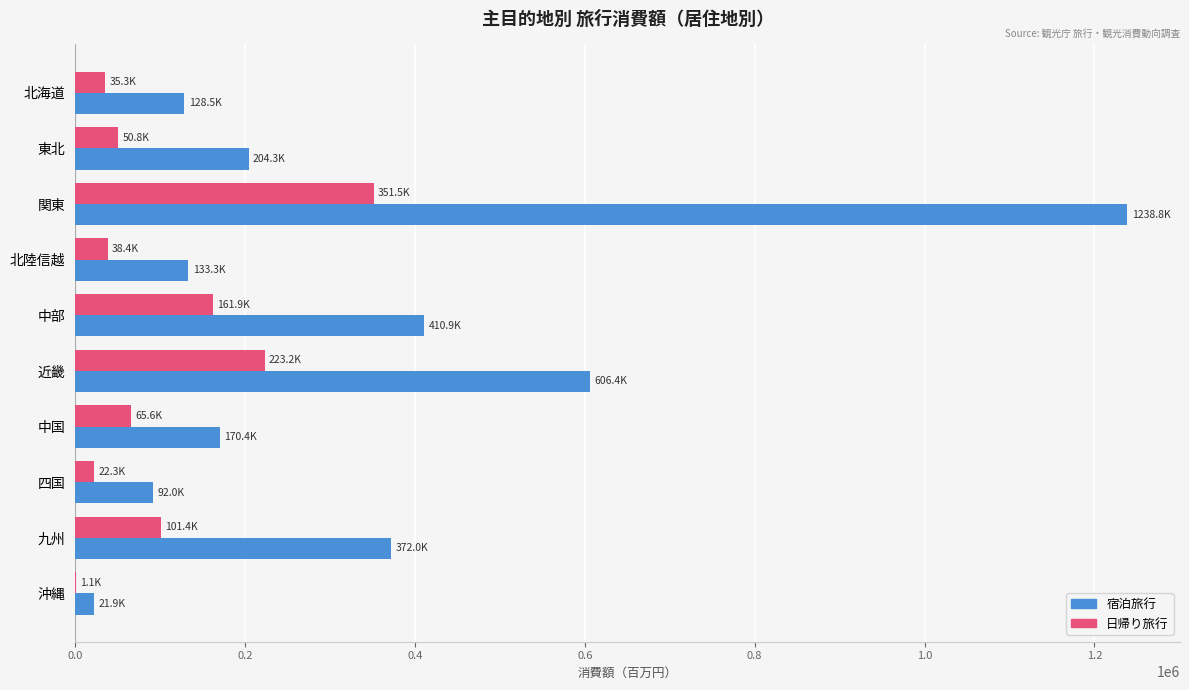

Which series has the largest total across all categories?

宿泊旅行